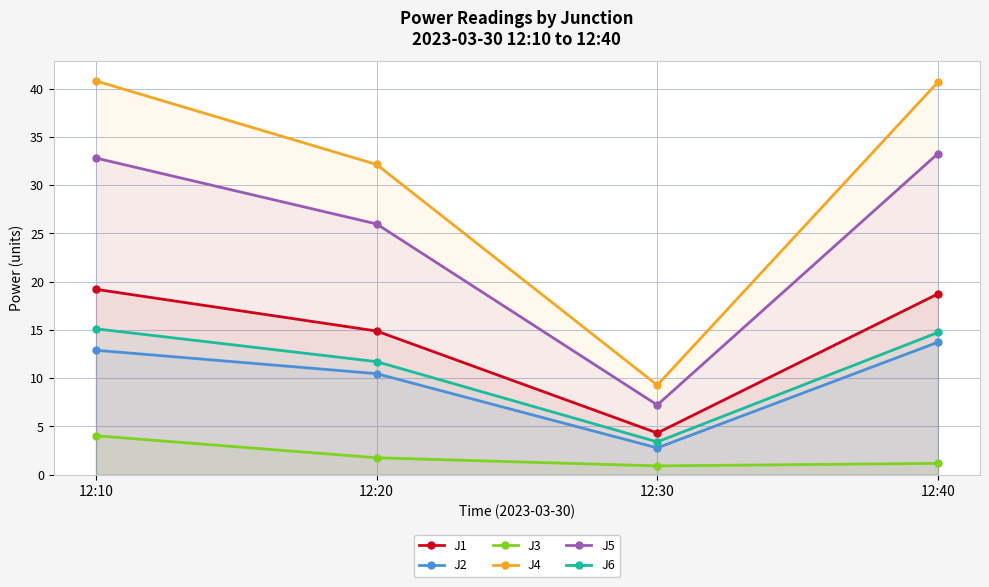

Does the chart display data point markers on the line(s)?

Yes